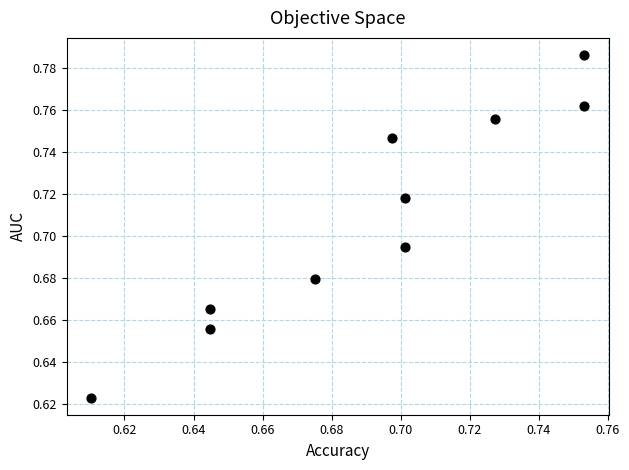

How many points are shown in the scatter plot?

10